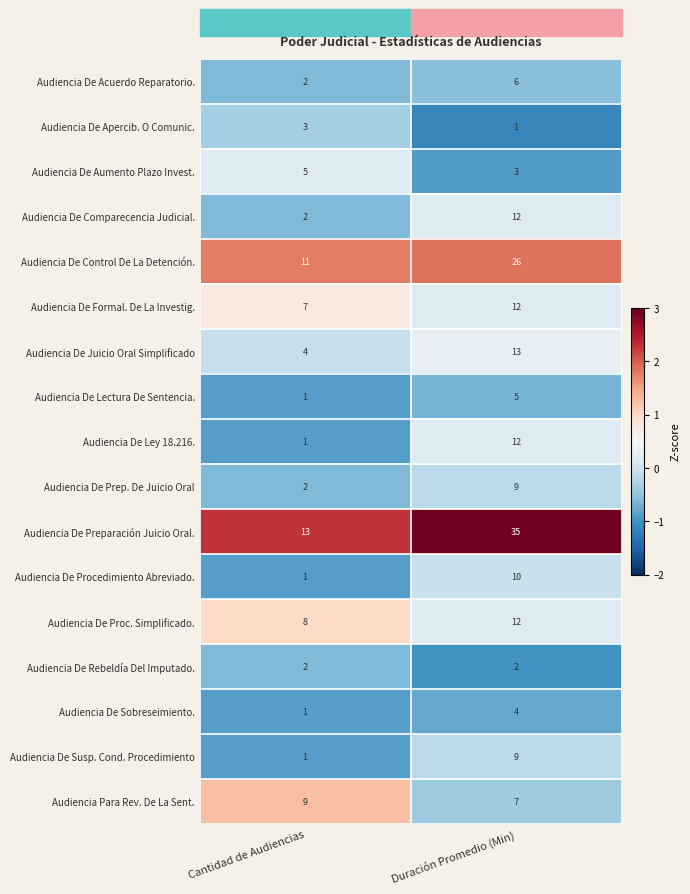

Which category has the lowest value in the Audiencia De Susp. Cond. Procedimiento series?

Cantidad de Audiencias